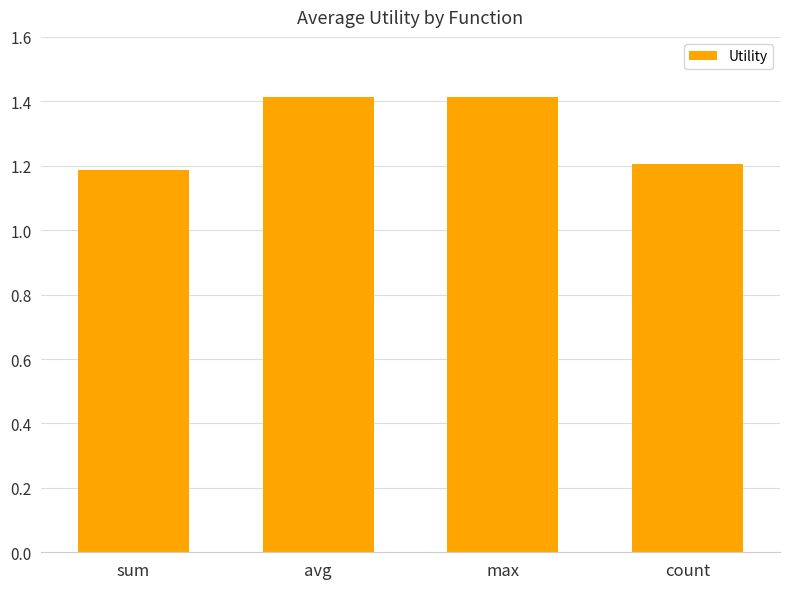

The value at count is 0.6. True or false?

False